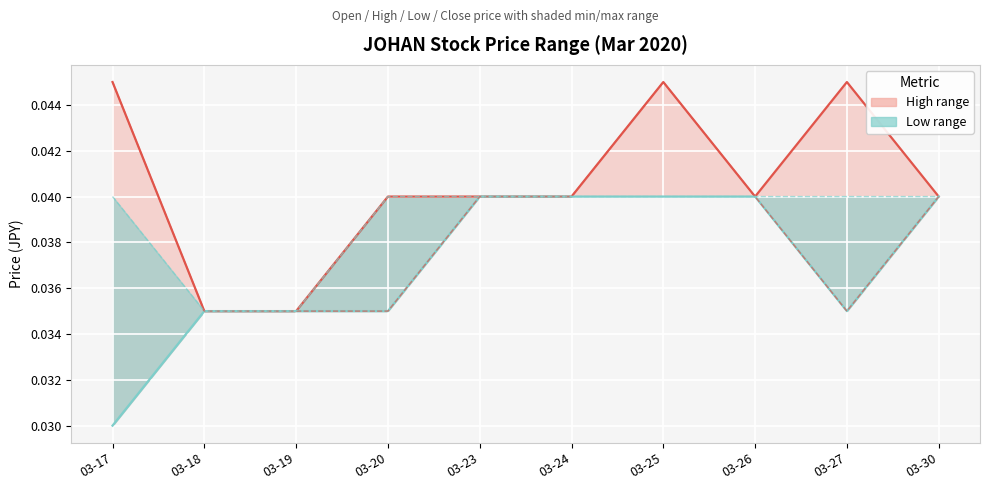

True or false: Open and Close intersect in this chart.

False